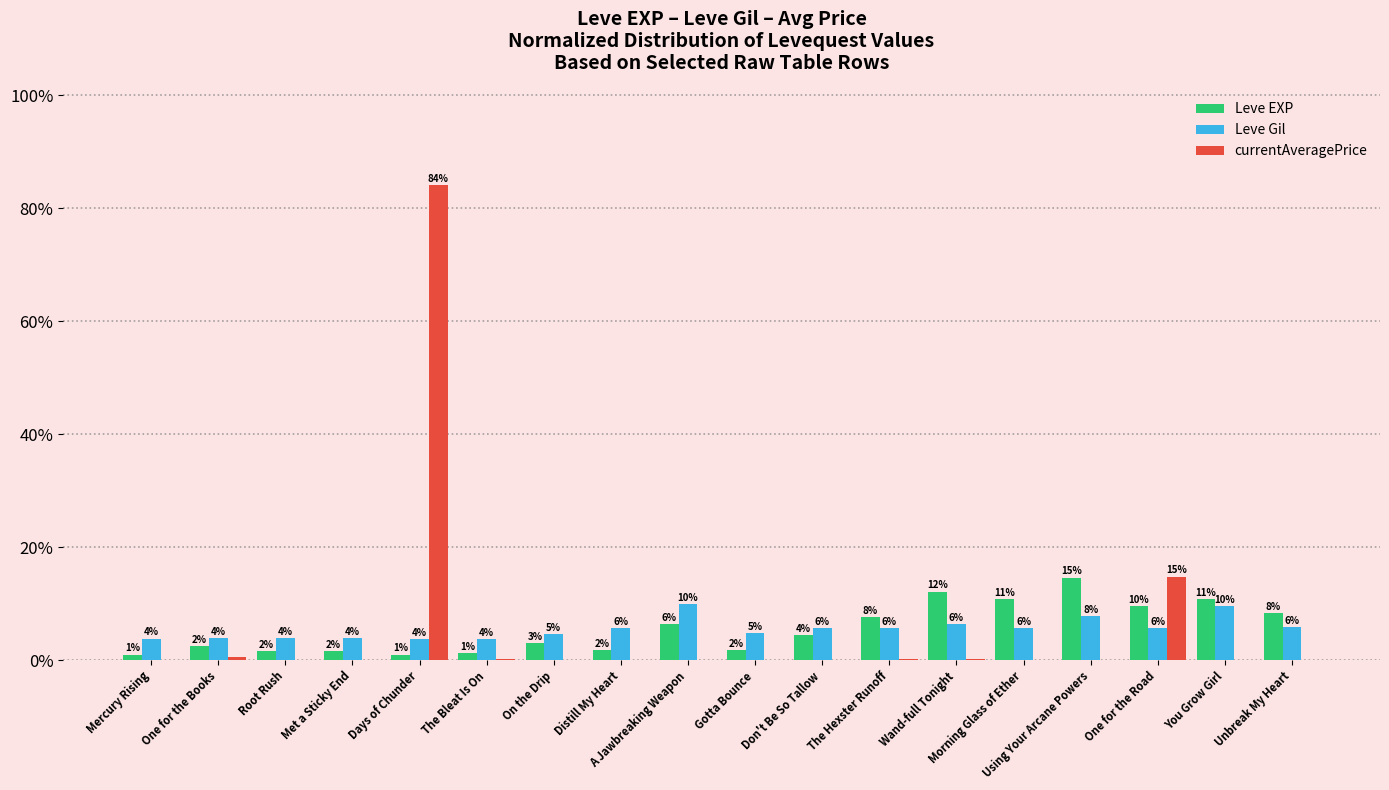

List the labels in order of Leve EXP value, largest first.

Using Your Arcane Powers, Wand-full Tonight, Morning Glass of Ether, You Grow Girl, One for the Road, Unbreak My Heart, The Hexster Runoff, A Jawbreaking Weapon, Don't Be So Tallow, On the Drip, One for the Books, Distill My Heart, Gotta Bounce, Root Rush, Met a Sticky End, The Bleat Is On, Mercury Rising, Days of Chunder